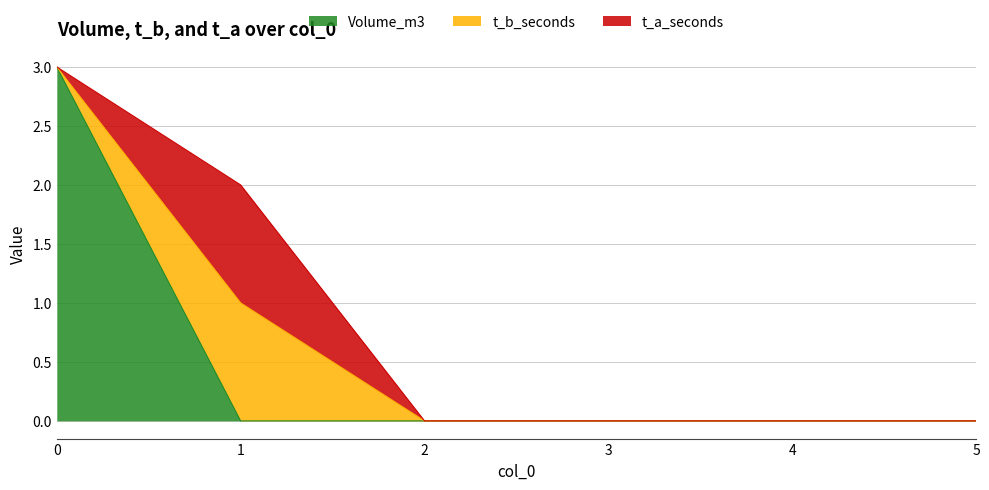

Reading right to left, transcribe all the data shown in this chart.

Volume_m3: 0	0	0	0	0	3
t_b_seconds: 0	0	0	0	1	0
t_a_seconds: 0	0	0	0	1	0